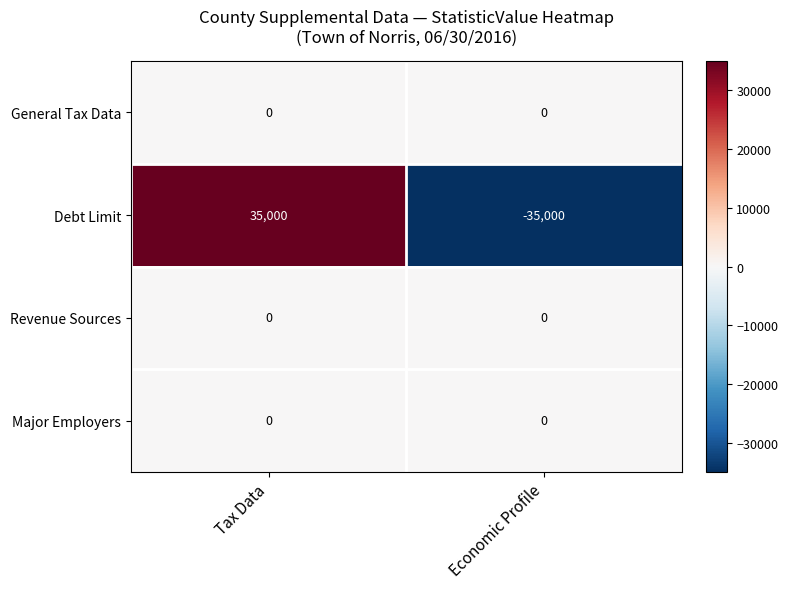

What is the maximum value shown in the chart?

35000